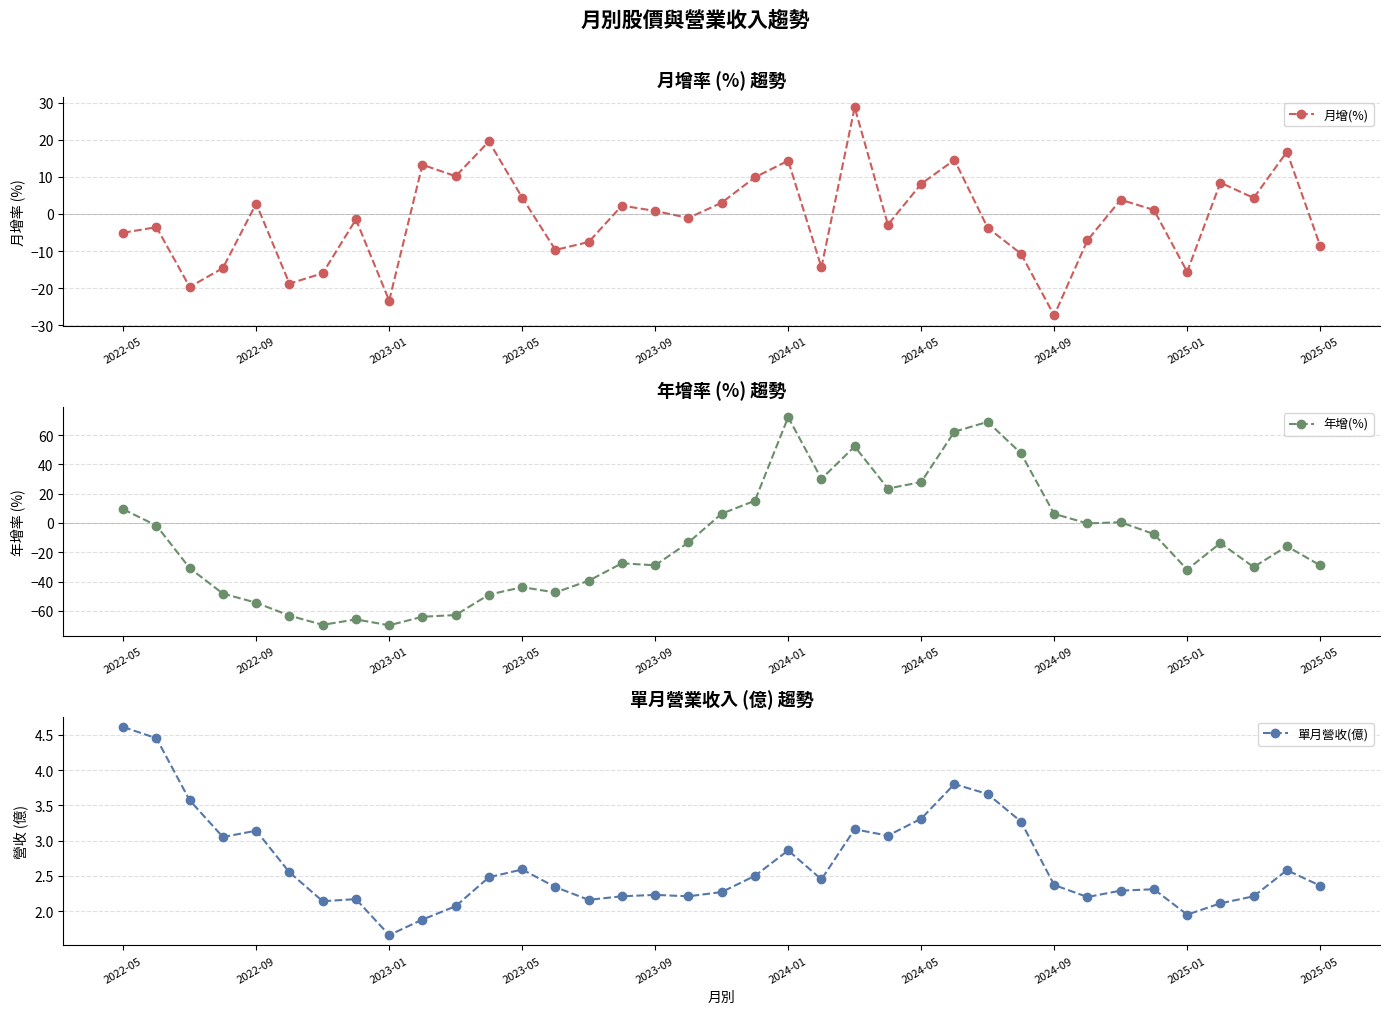

Is it true that 年增(%) equals -54.4 at 2022-09?

True